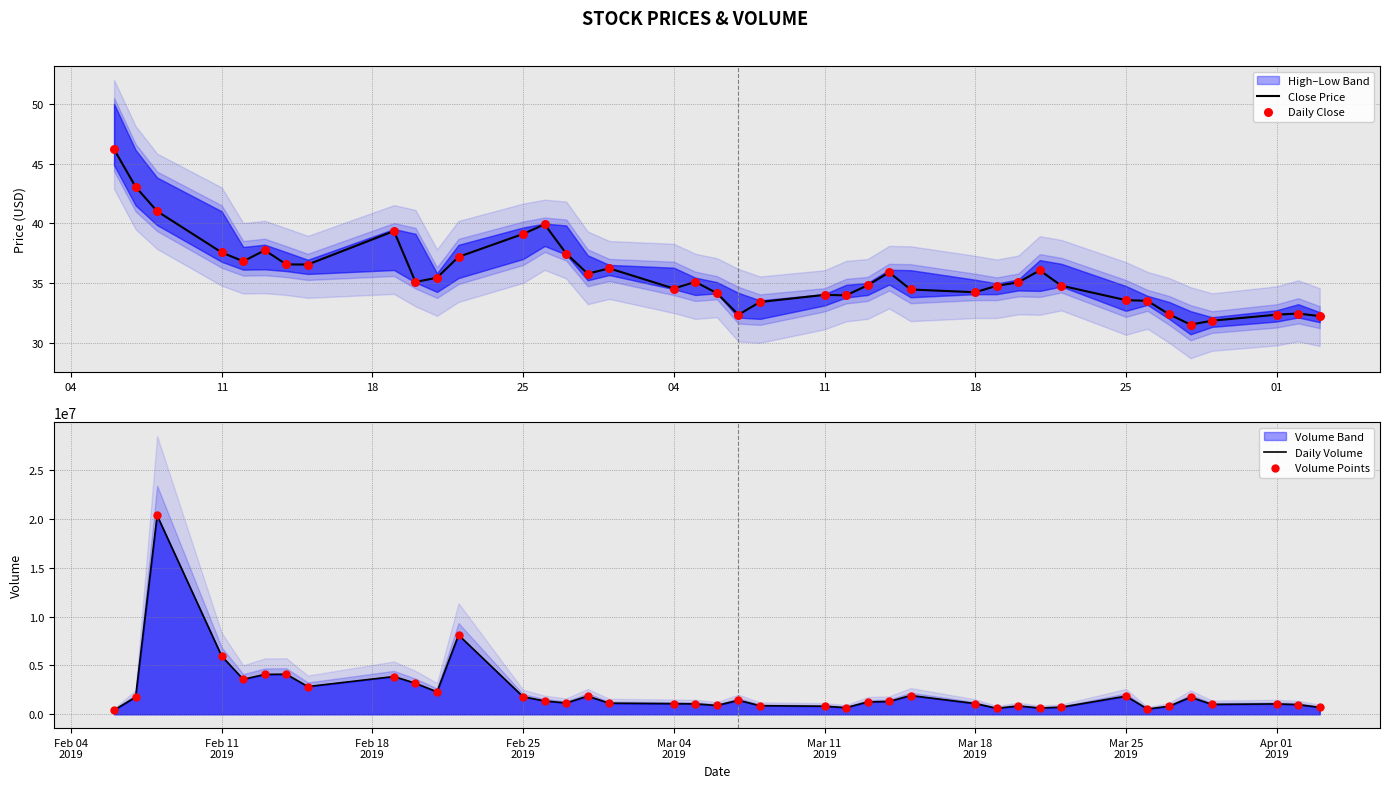

Which series has the largest Y range (max minus min)?

Daily Volume